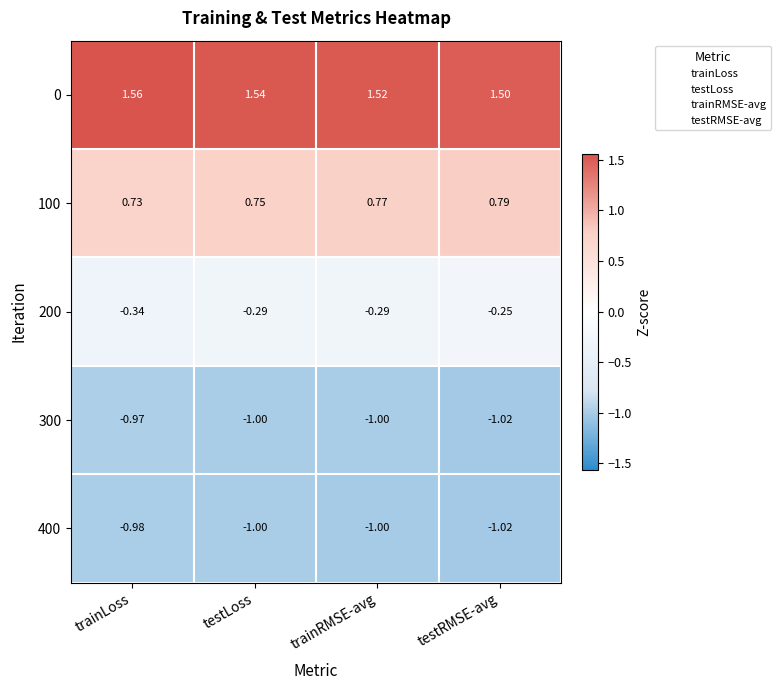

List the labels in order of 100 value, largest first.

testRMSE-avg, trainRMSE-avg, testLoss, trainLoss